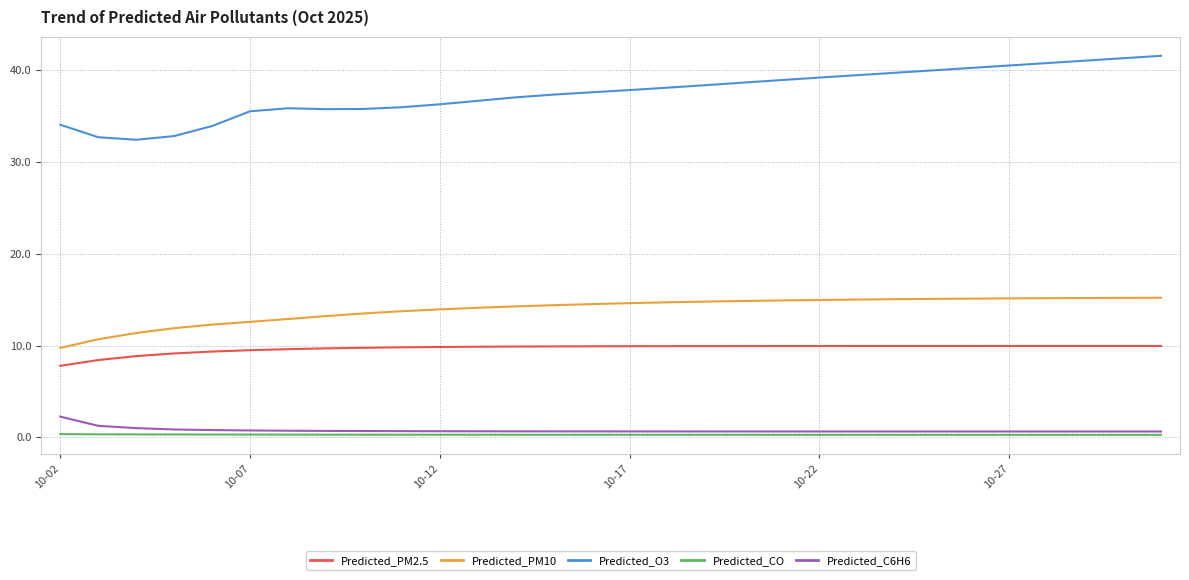

Which series has the widest spread of values?

Predicted_O3